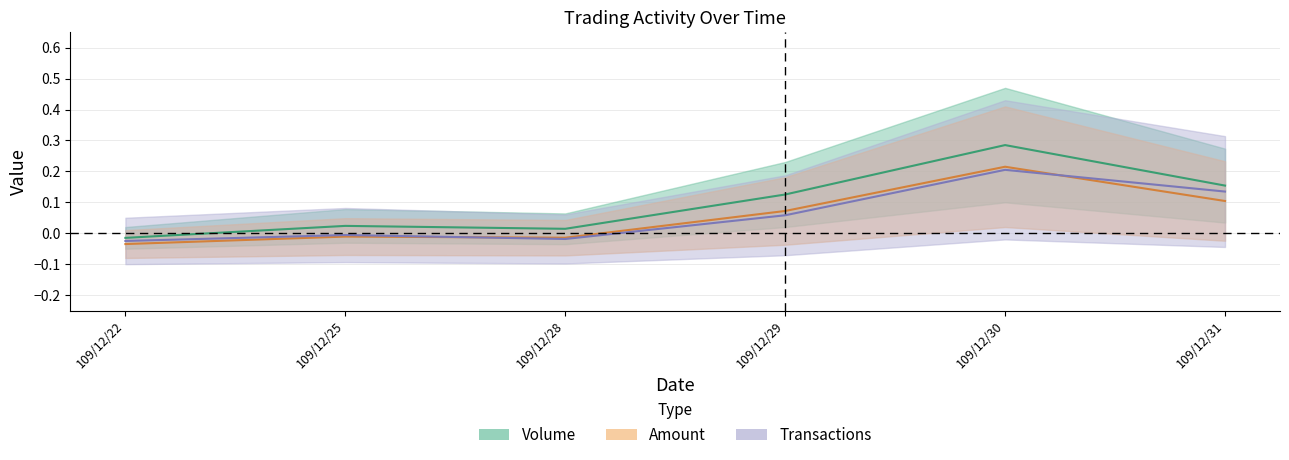

What is the difference between the highest and lowest values at 109/12/30?

0.1